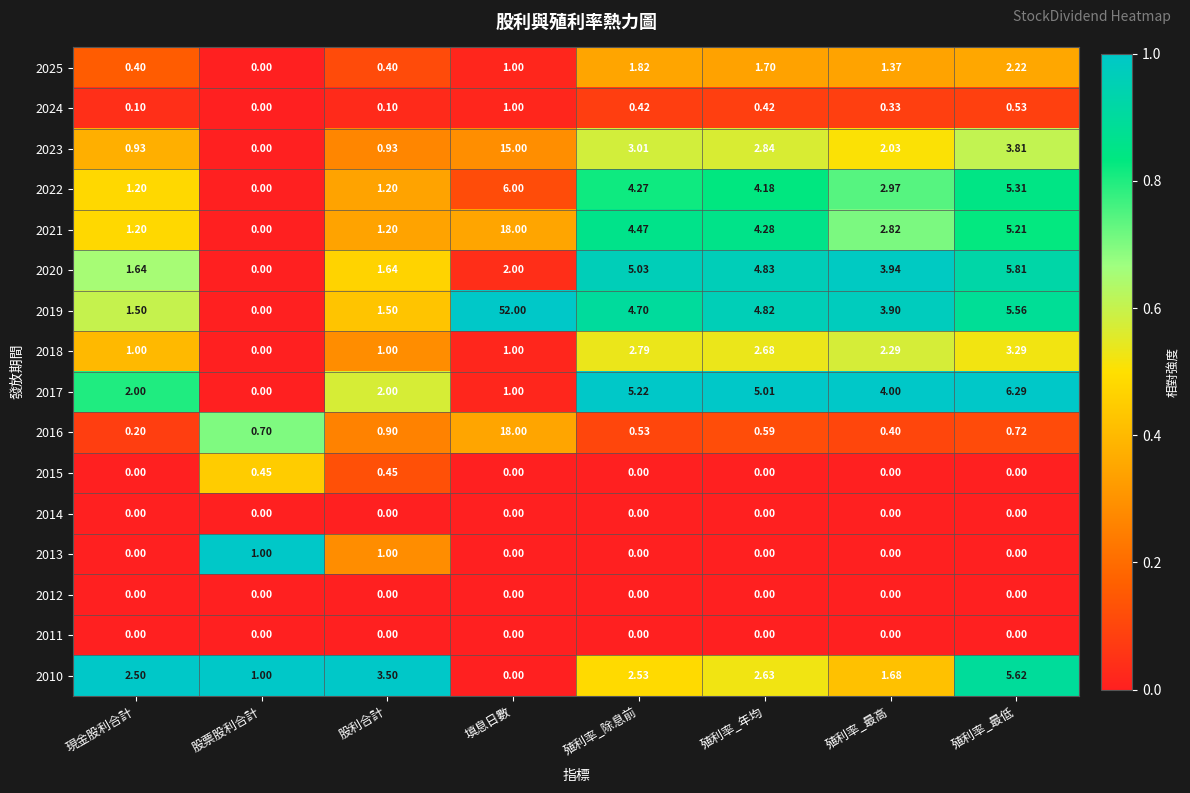

At which category is the sum across all series the highest?

填息日數